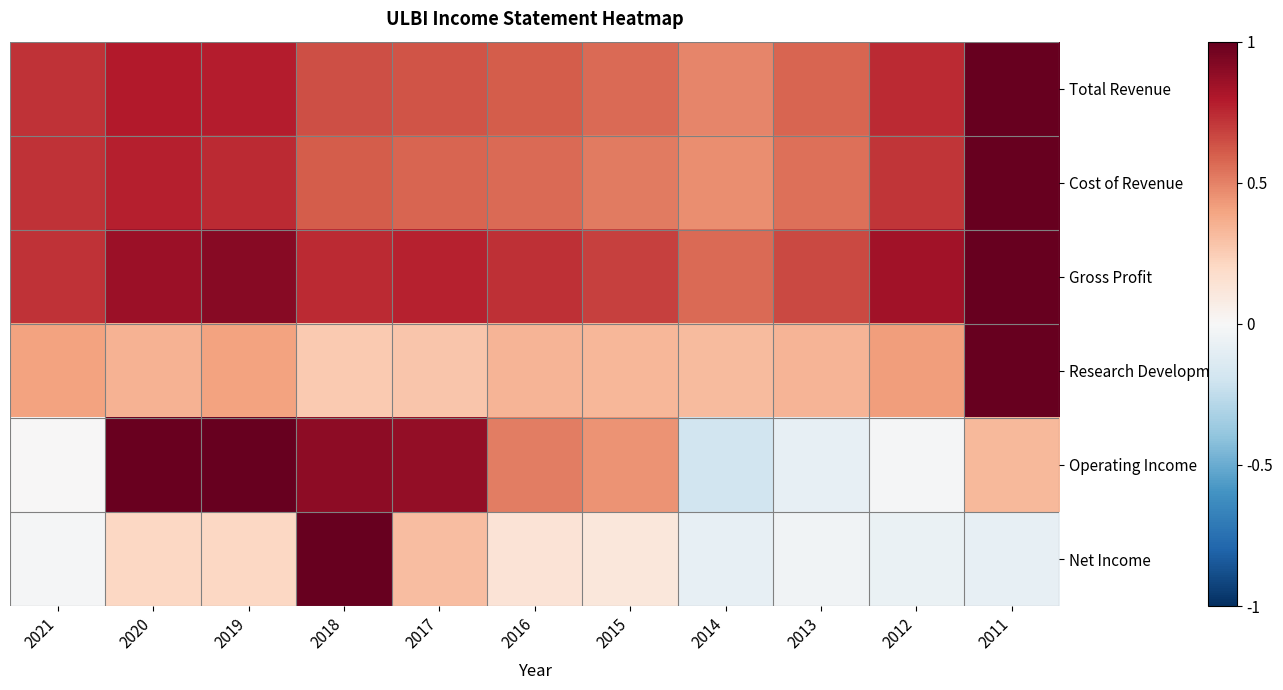

Which series has the widest spread of values?

Operating Income